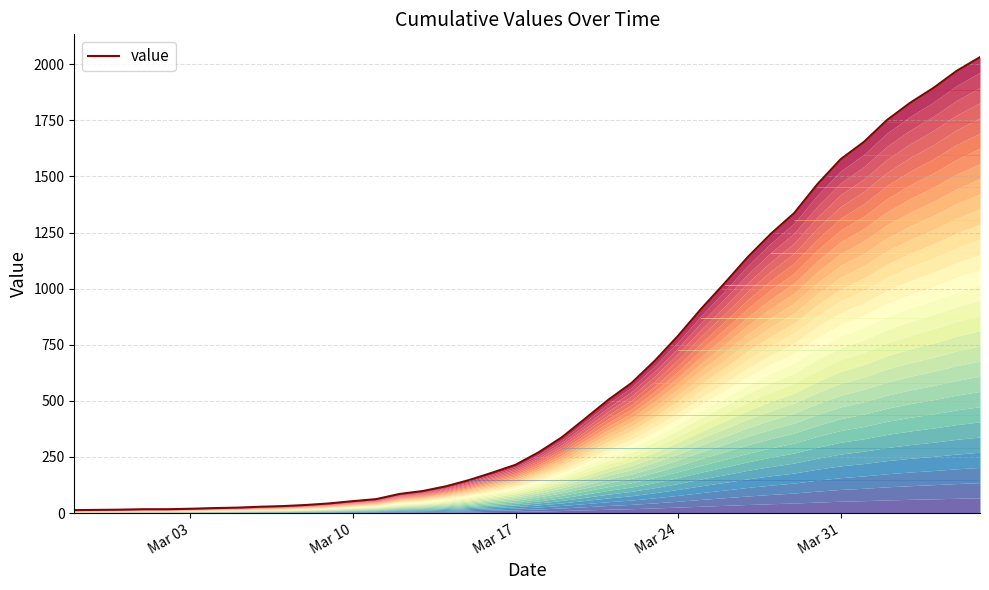

Does the chart display data point markers on the line(s)?

No